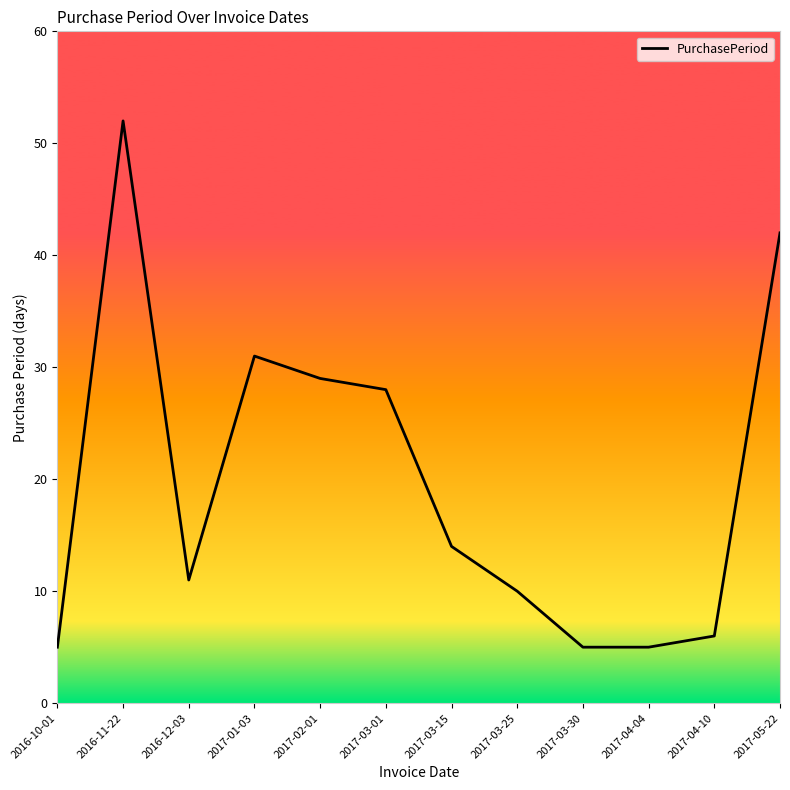

Read the value at 2017-03-25, to the nearest 5.

10